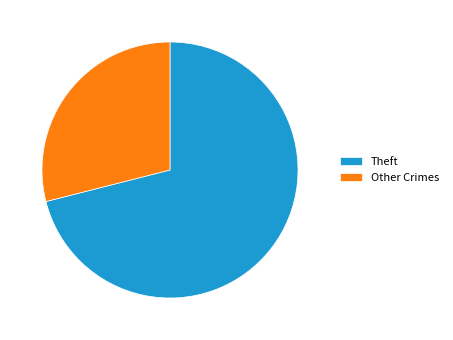

Is it true that Other Crimes is 29% of the pie?

True